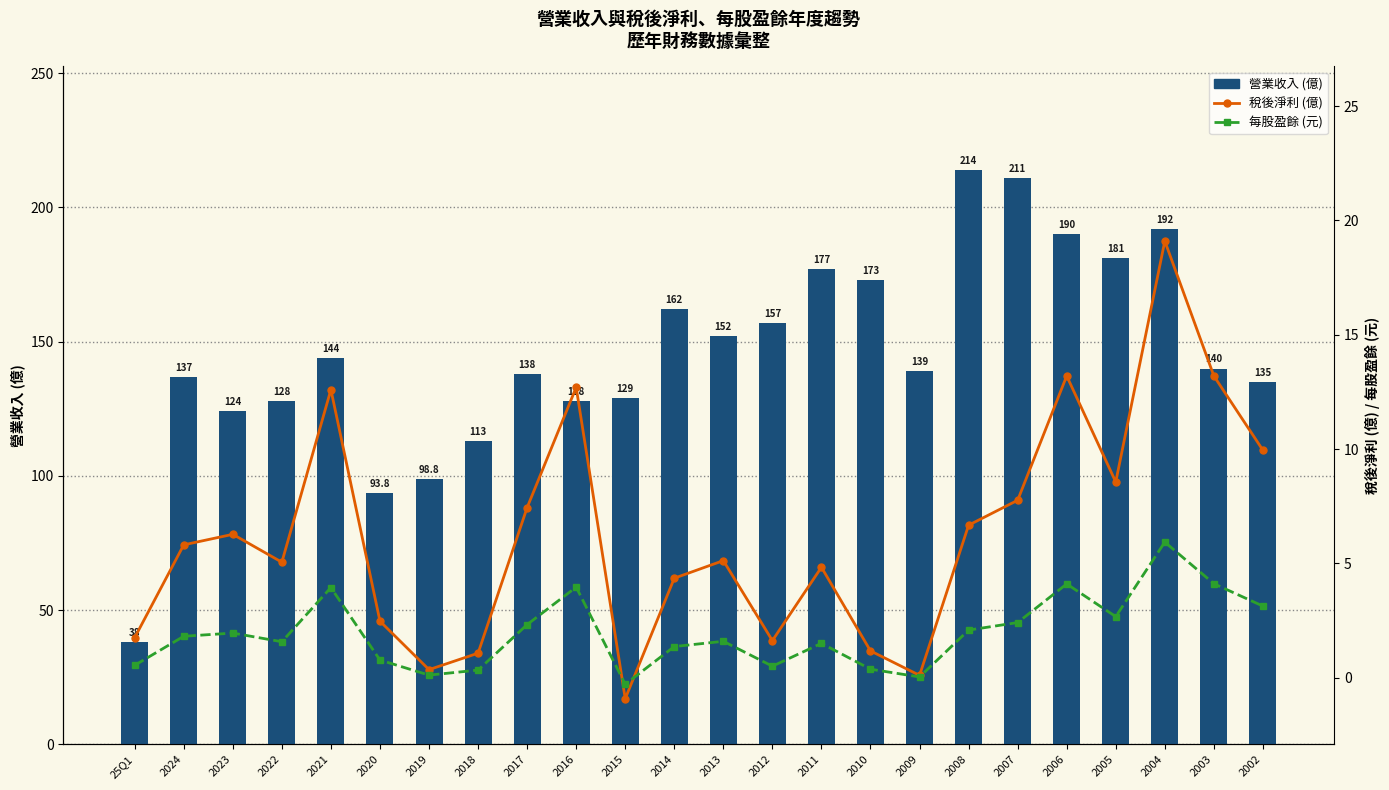

Where does the 稅後淨利 (億) series first go above 5?

2024